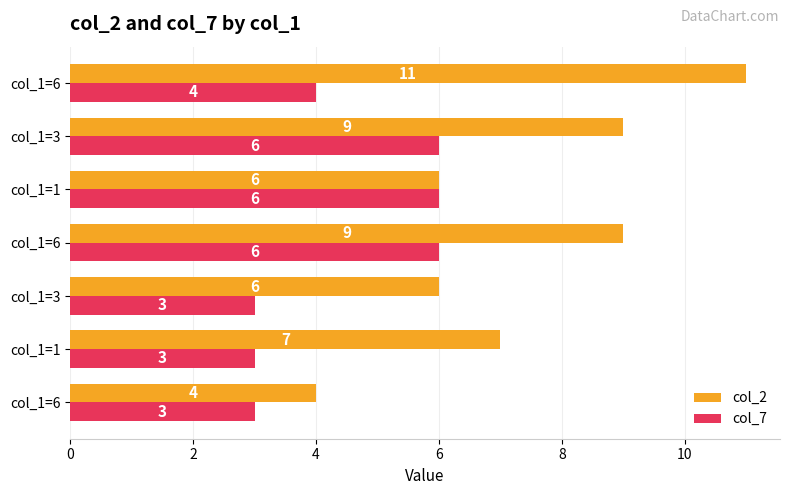

Reading left to right, extract all data points from this chart.

col_2: 4	7	6	9	6	9	11
col_7: 3	3	3	6	6	6	4